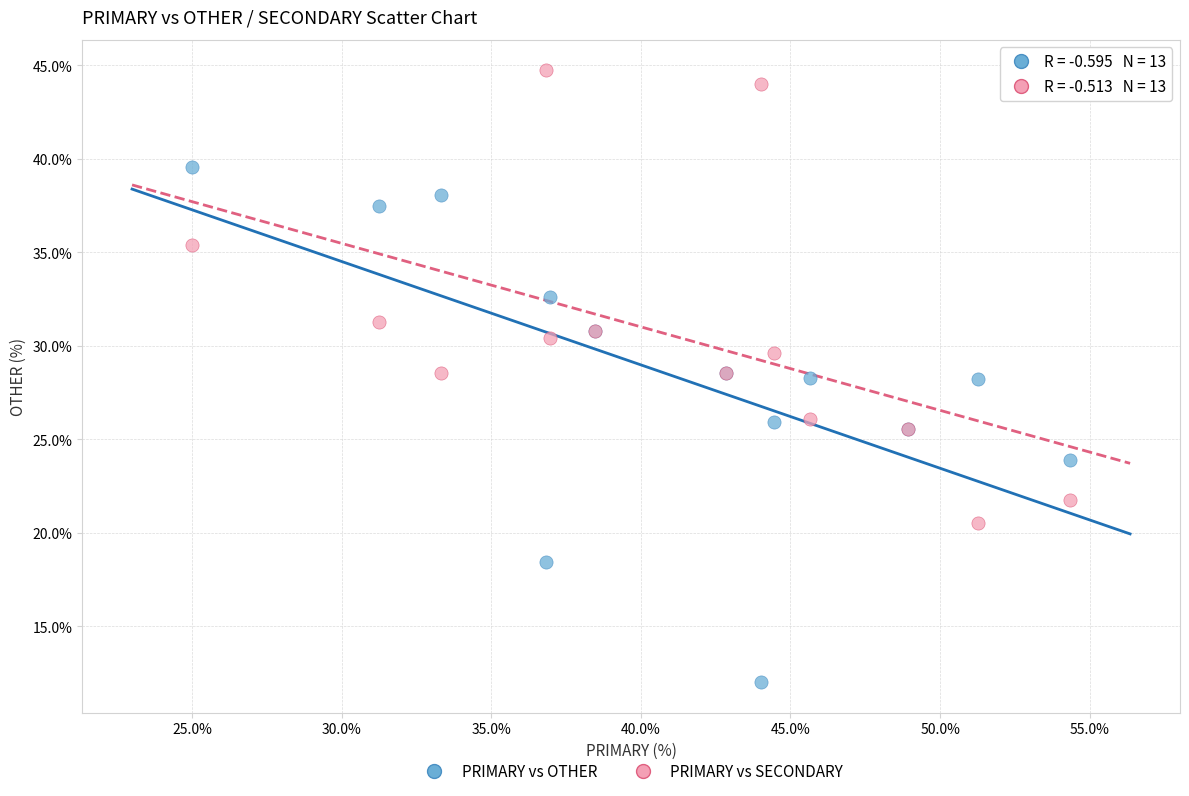

What is the X range (max minus min) for the scatter plot?

29.3